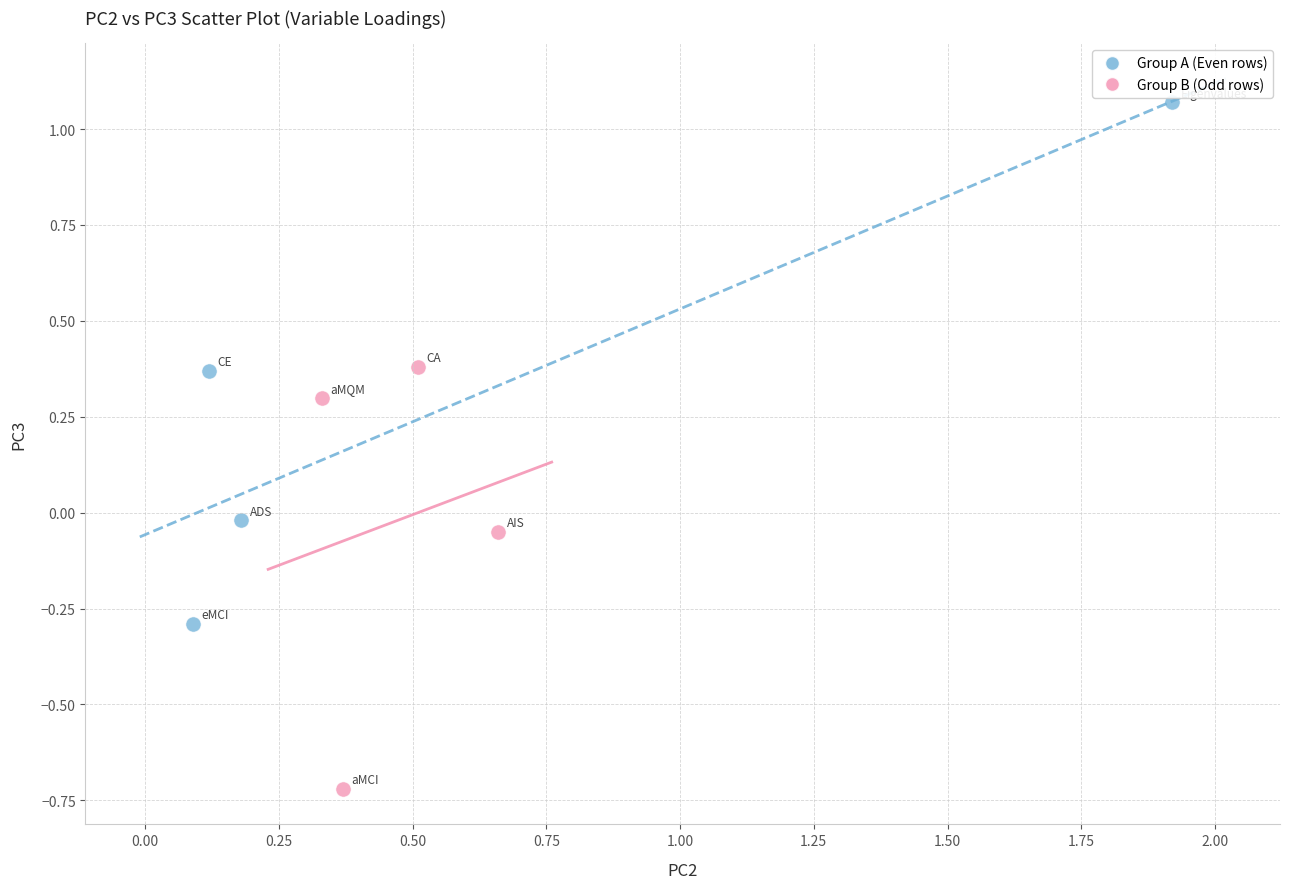

Which series reaches the maximum Y coordinate?

Group A (Even rows)